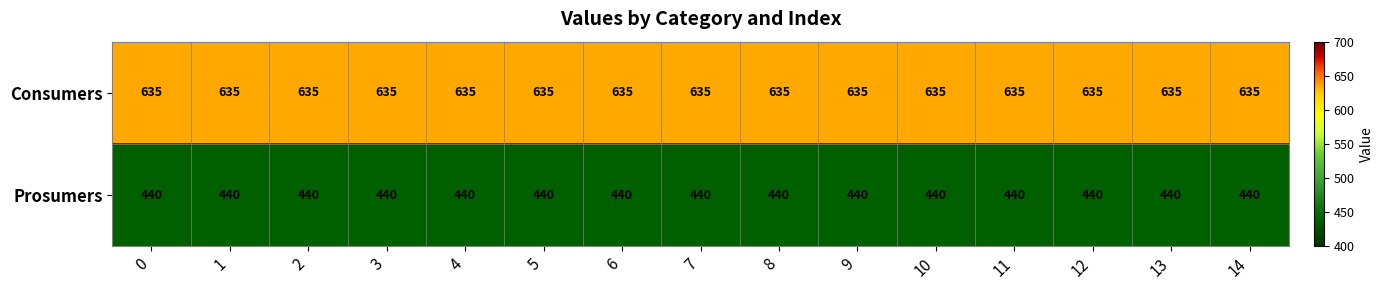

Is it true that Prosumers equals 440 at 6?

True